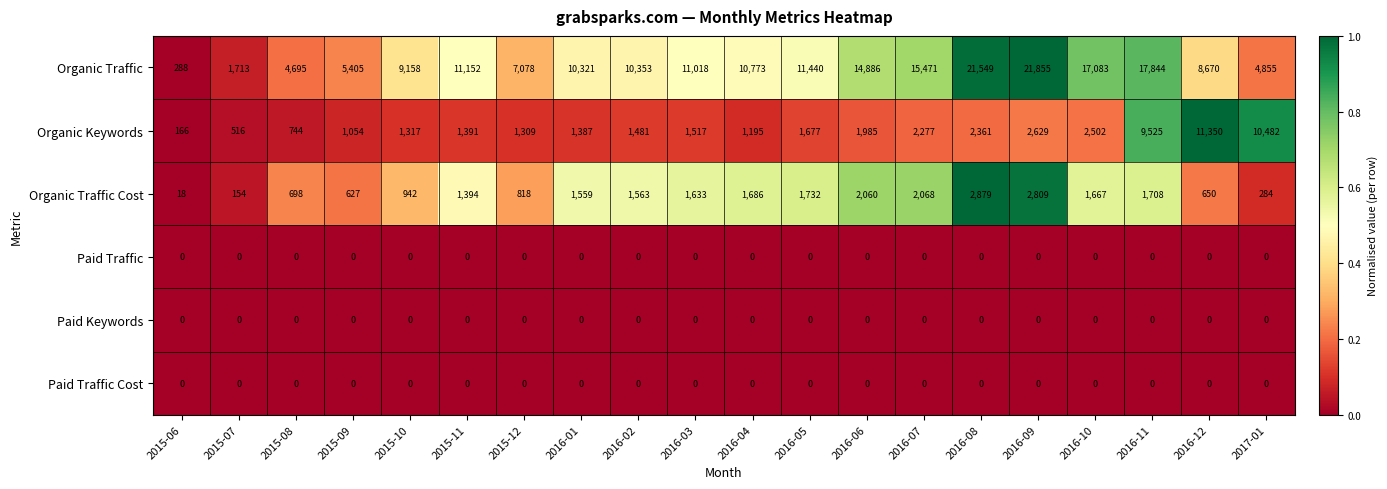

What is the difference between the Organic Traffic Cost values at 2015-06 and 2016-10?

1649